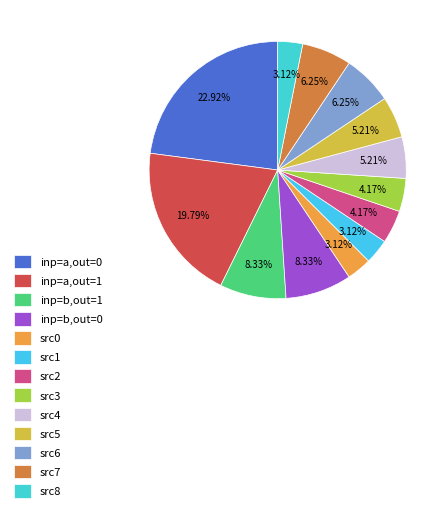

How many slices are in this pie chart?

13